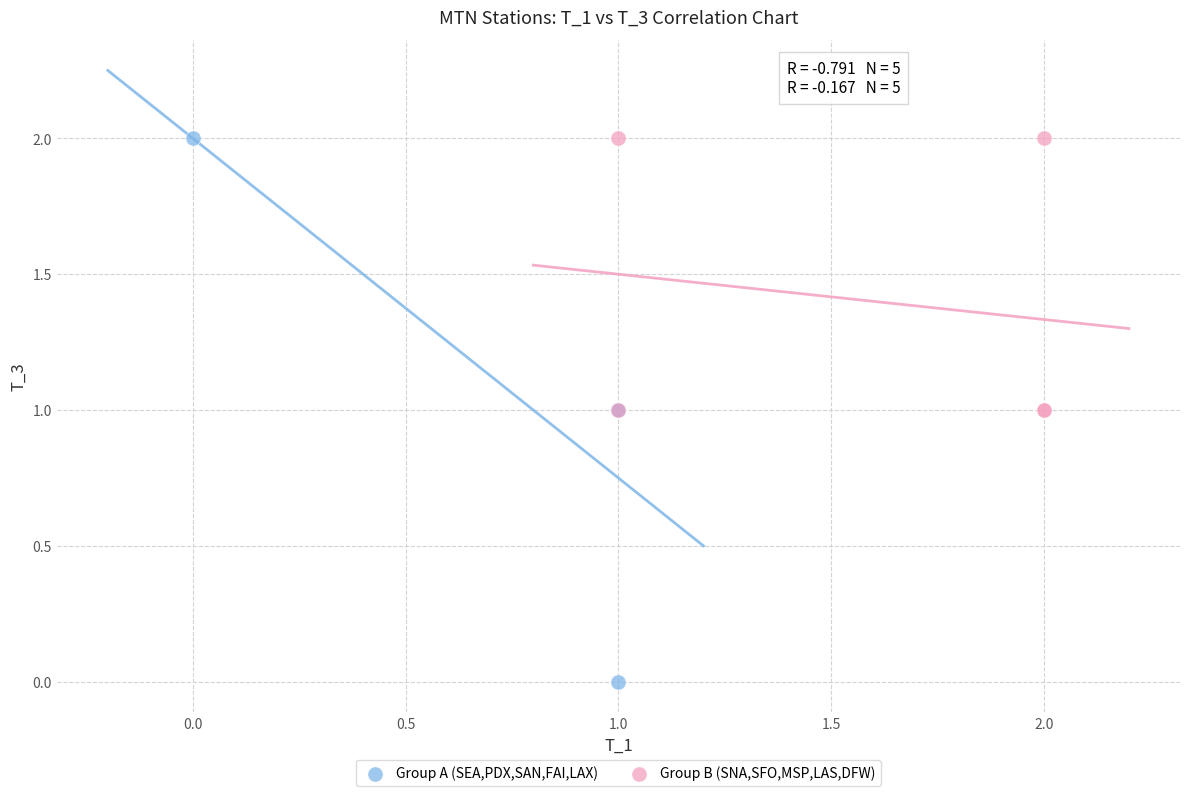

Which series reaches the minimum Y coordinate?

Group A (SEA,PDX,SAN,FAI,LAX)